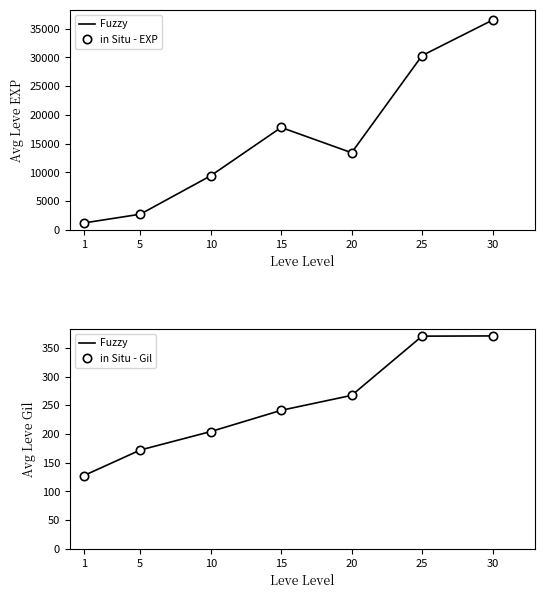

What is the spread (max minus min) of values at 10?

9218.7